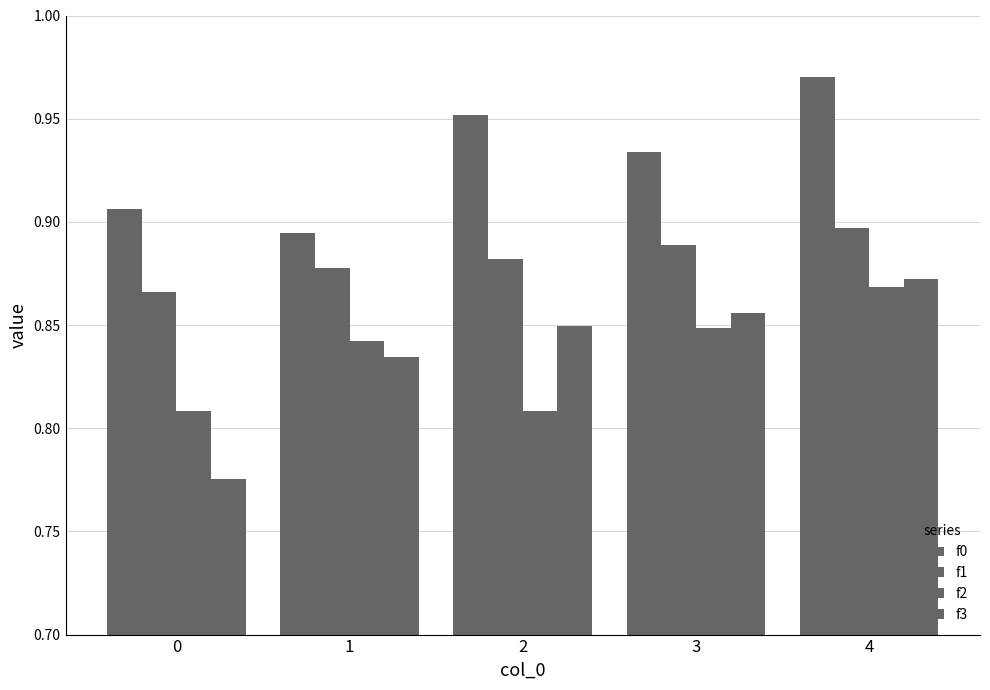

At 1, list the series in order from largest to smallest.

f0, f1, f2, f3